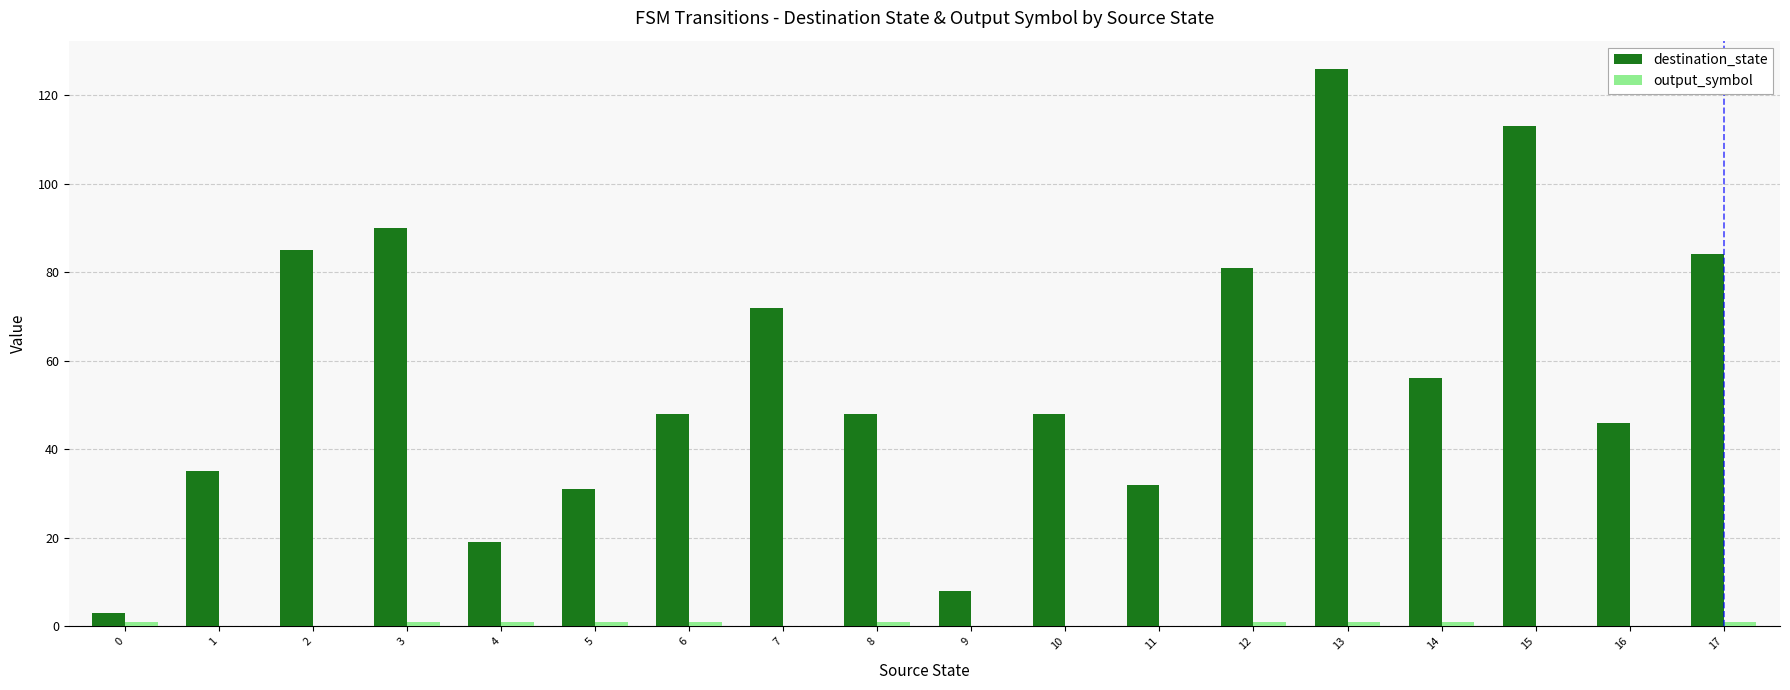

At which category is the sum across all series the highest?

13